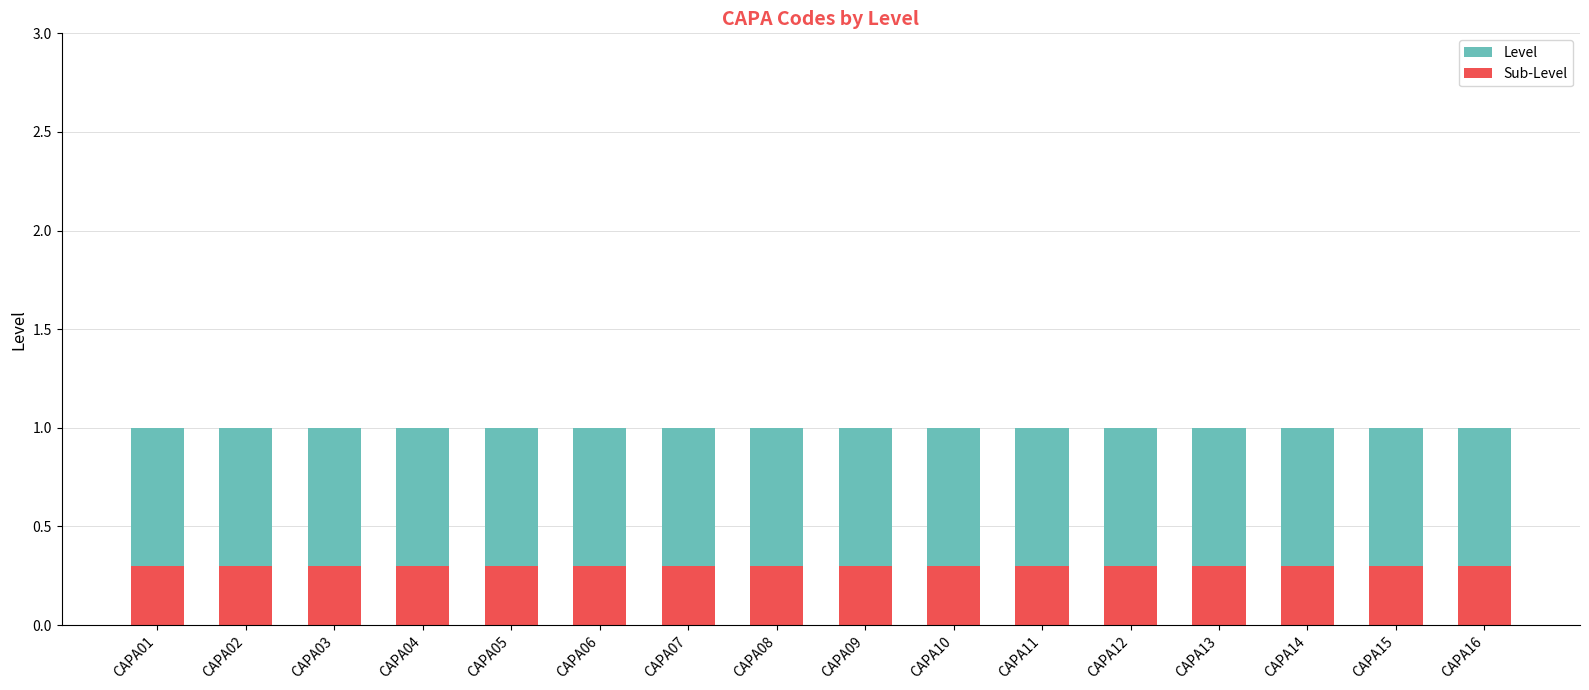

List the labels in order of Sub-Level value, smallest first.

CAPA01, CAPA02, CAPA03, CAPA04, CAPA05, CAPA06, CAPA07, CAPA08, CAPA09, CAPA10, CAPA11, CAPA12, CAPA13, CAPA14, CAPA15, CAPA16